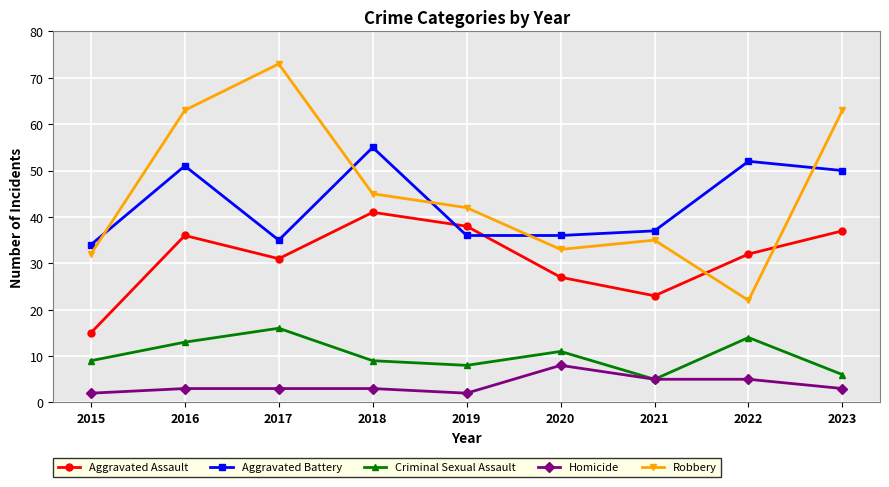

Count the number of data series in this chart.

5